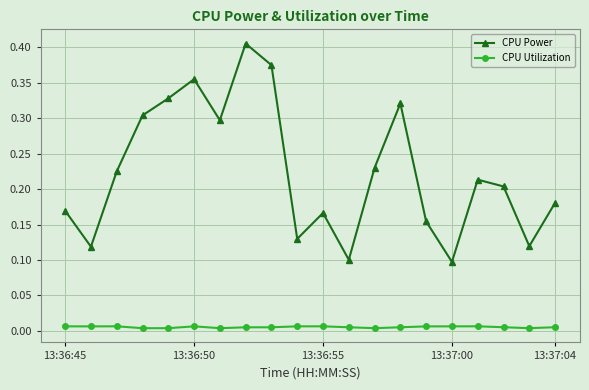

Which series has the largest total across all categories?

CPU Power